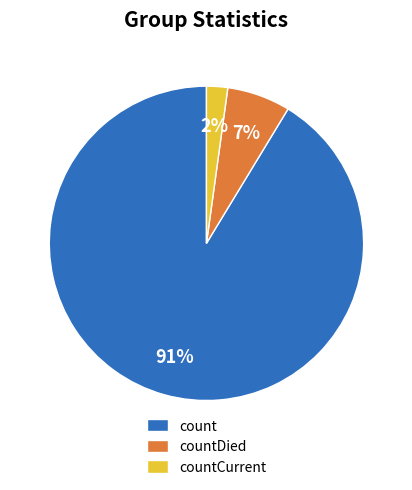

Which category has the biggest portion of the pie?

count